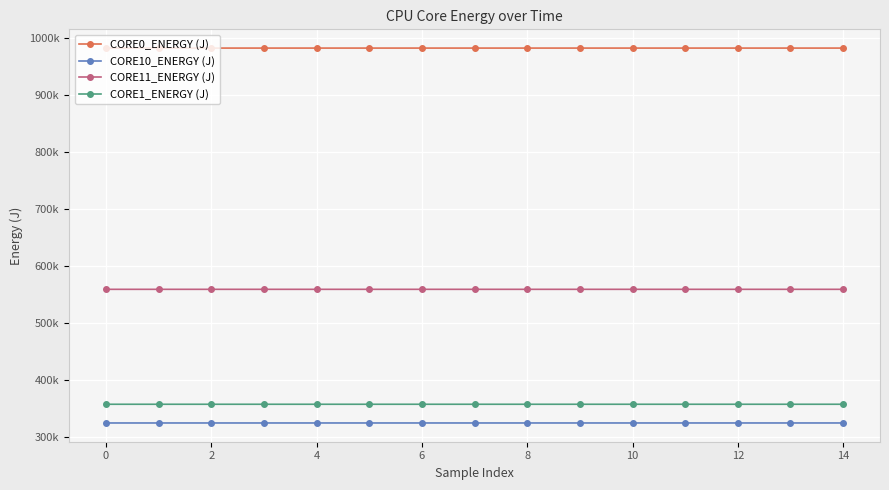

What is the maximum value shown in the chart?

981726.2